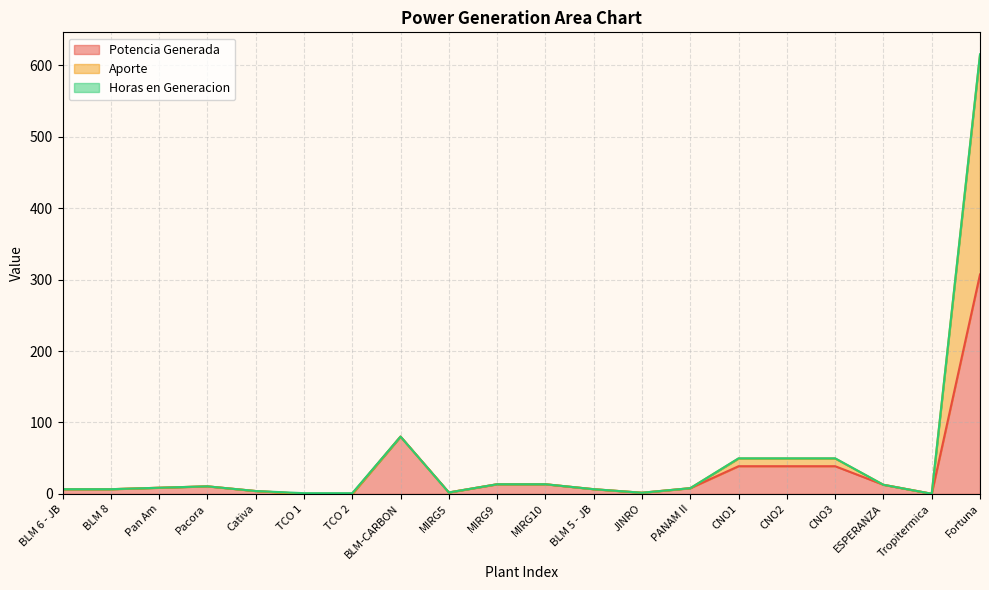

Where is the first local maximum for Aporte?

Pacora